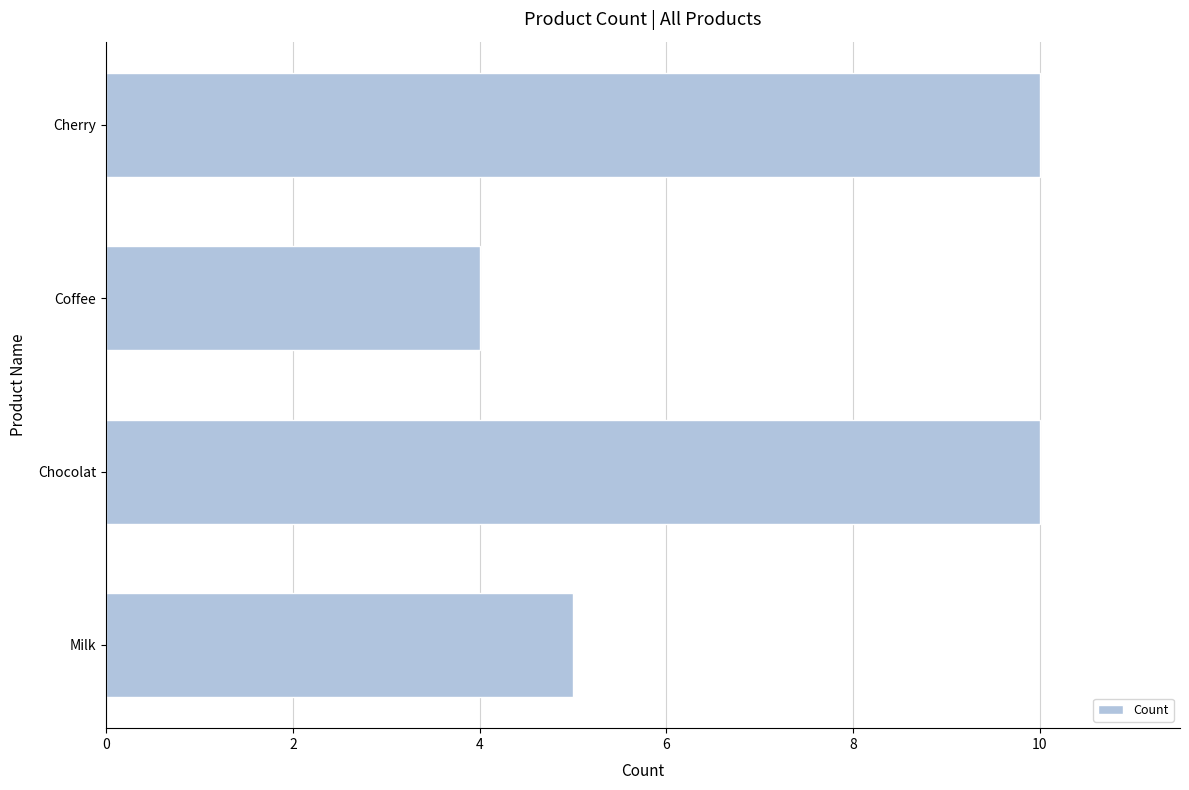

What is the label of the 3rd bar from the bottom?

Coffee